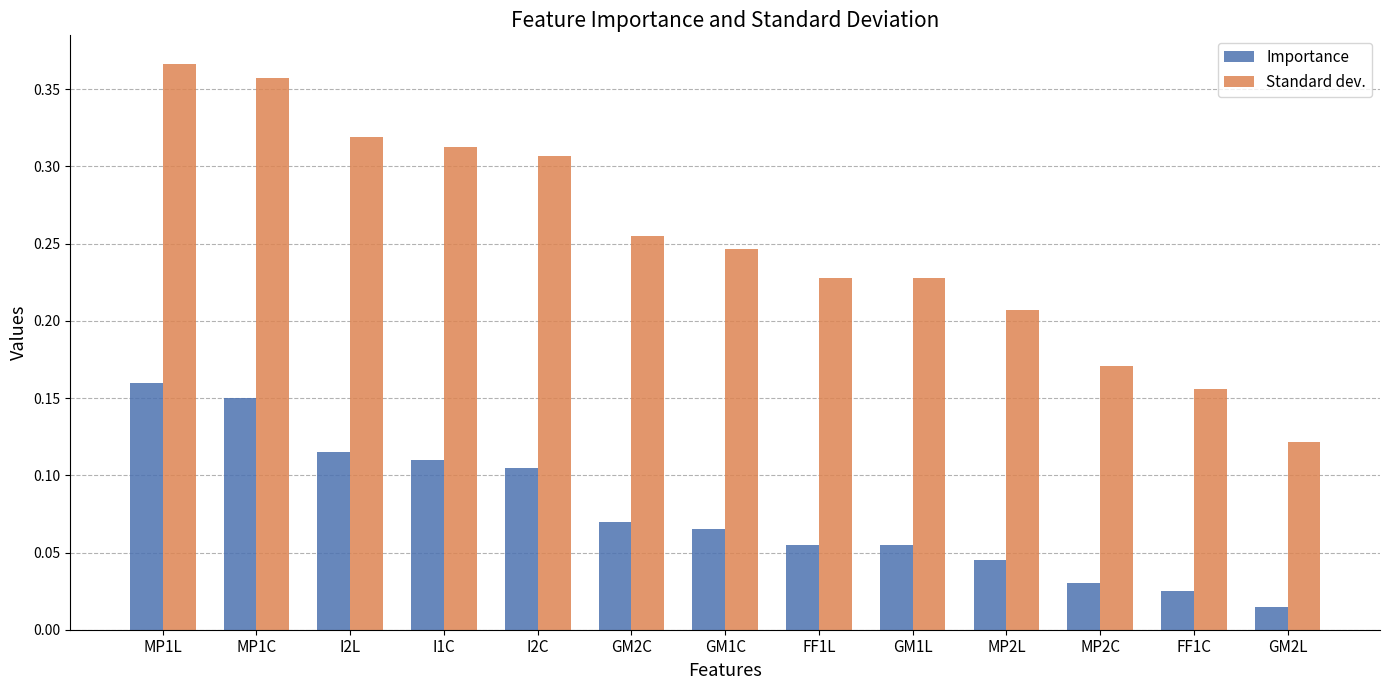

List the series in order of their overall mean, highest first.

Standard dev., Importance